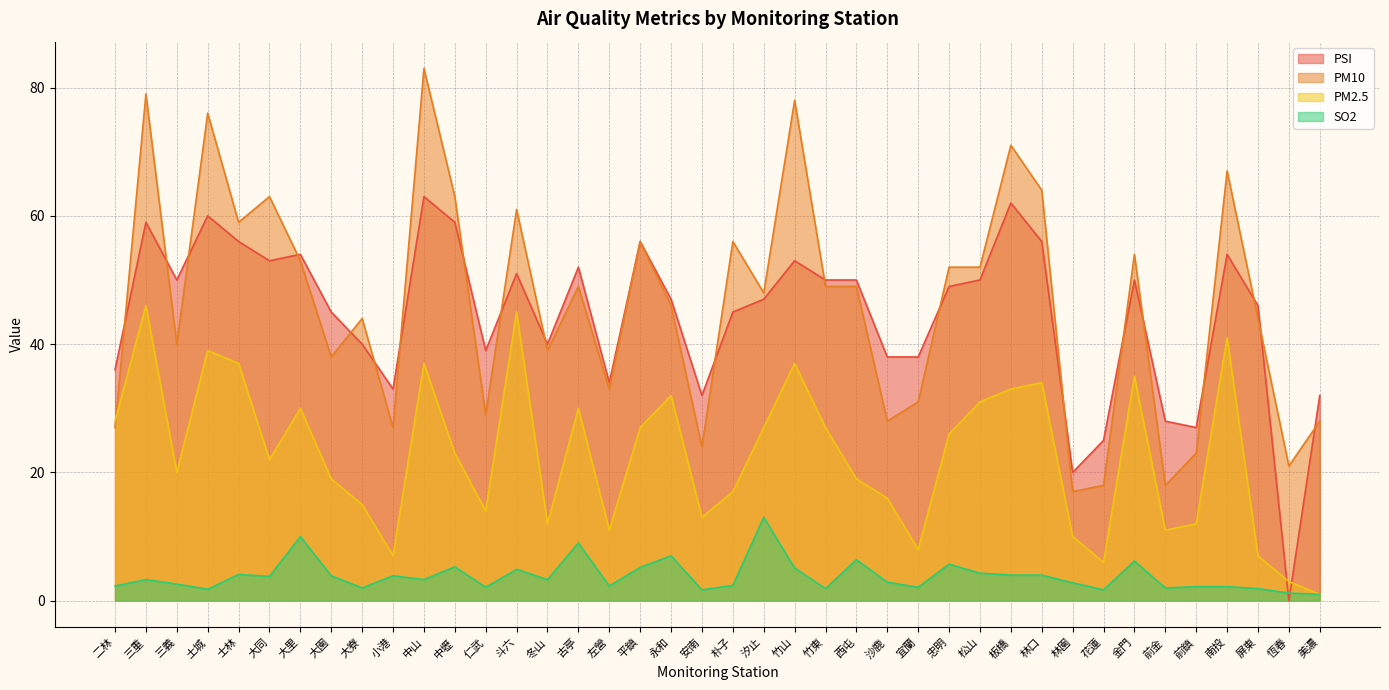

Rank the categories by SO2 value from highest to lowest.

汐止, 大里, 古亭, 永和, 西屯, 金門, 忠明, 中壢, 平鎮, 竹山, 斗六, 松山, 士林, 板橋, 林口, 大園, 小港, 大同, 三重, 中山, 冬山, 沙鹿, 林園, 三義, 朴子, 二林, 左營, 前鎮, 南投, 仁武, 宜蘭, 大寮, 前金, 竹東, 屏東, 土城, 安南, 花蓮, 恆春, 美濃